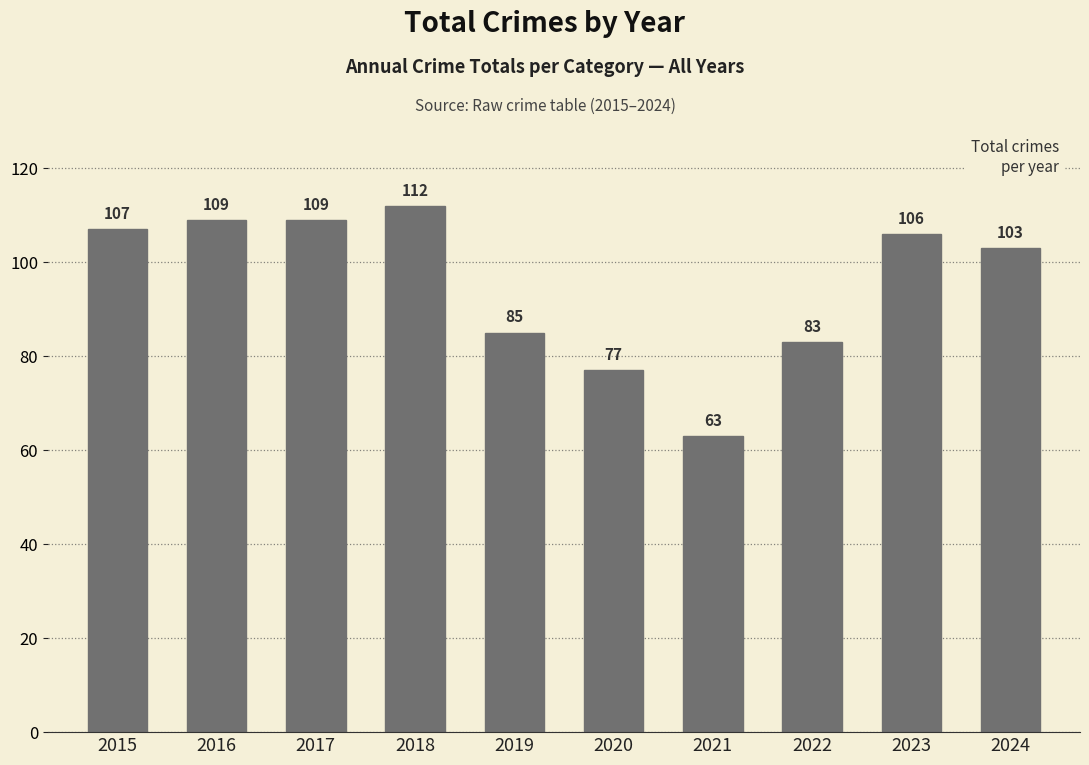

What is the value of the 5th bar from the left?

85